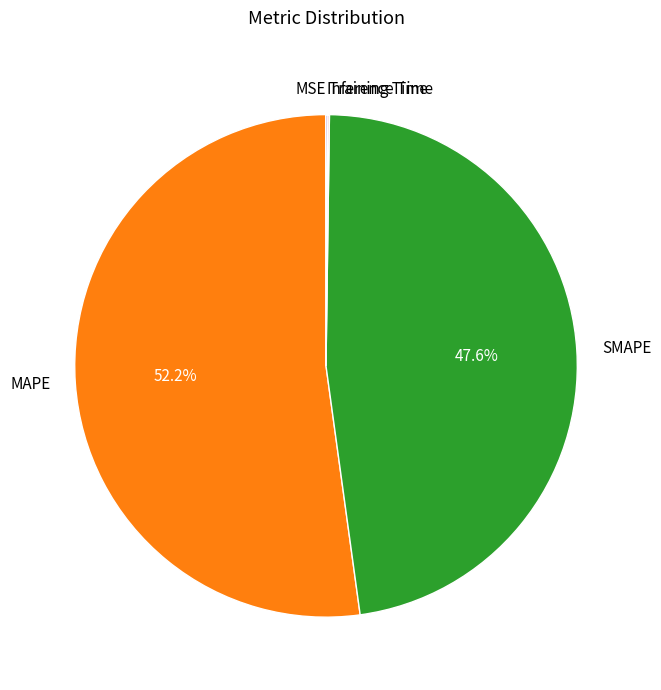

How much of the chart is everything except SMAPE?

52.4%